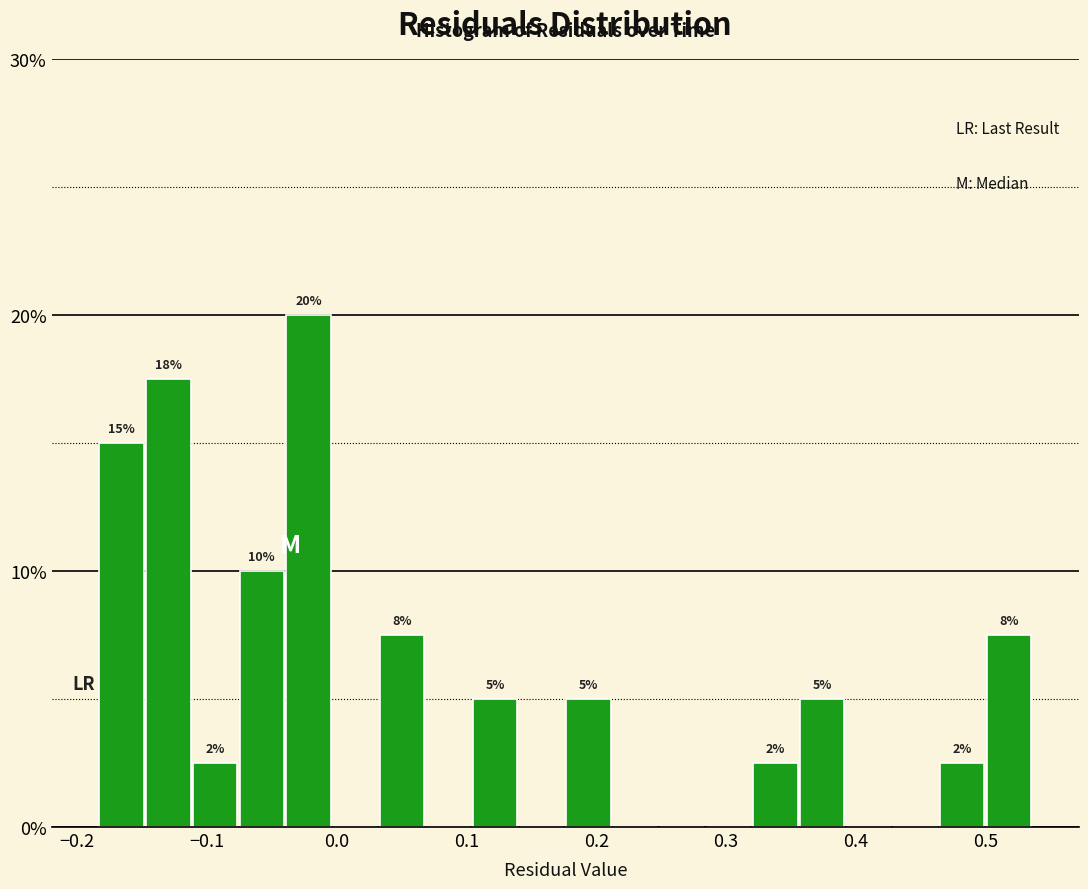

Around what value on the x-axis is the tallest bar? Give the approximate position of its centre, as read against the axis.

-0.02